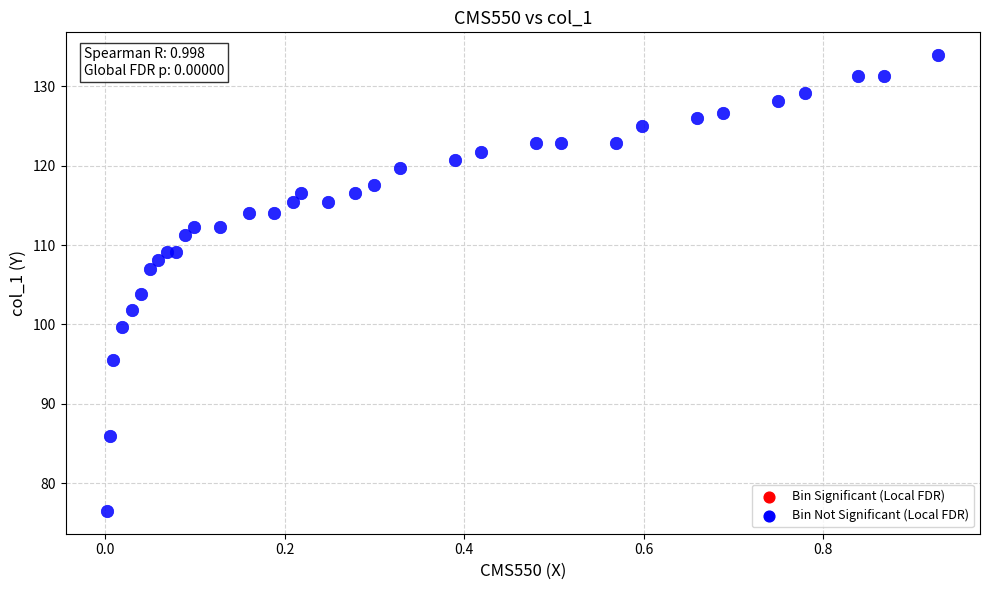

What Y value in the scatter plot is closest to 105?

103.9